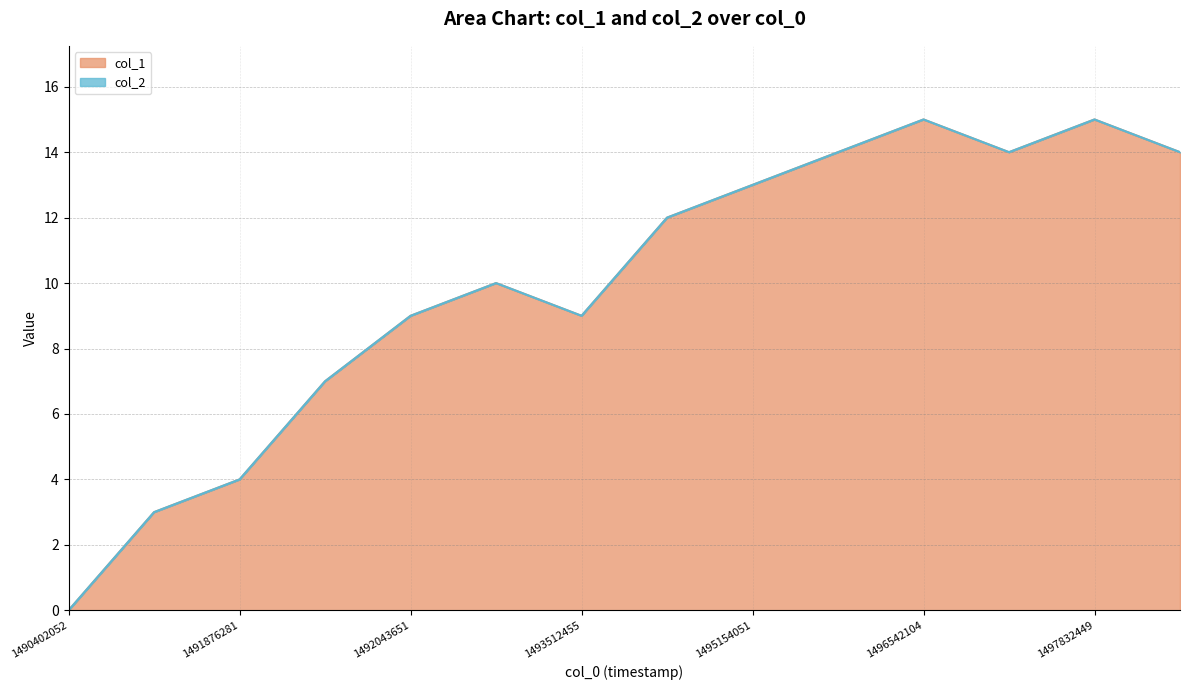

What is the approximate value at 1496542104?

15